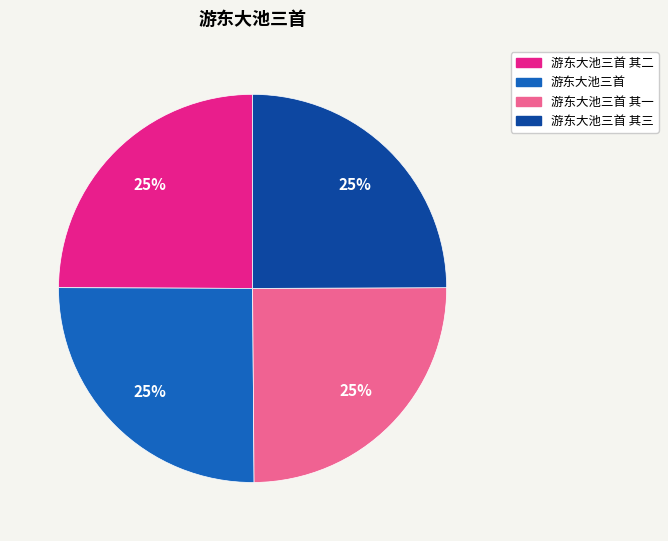

To the nearest percent, what is the average slice percentage?

25%